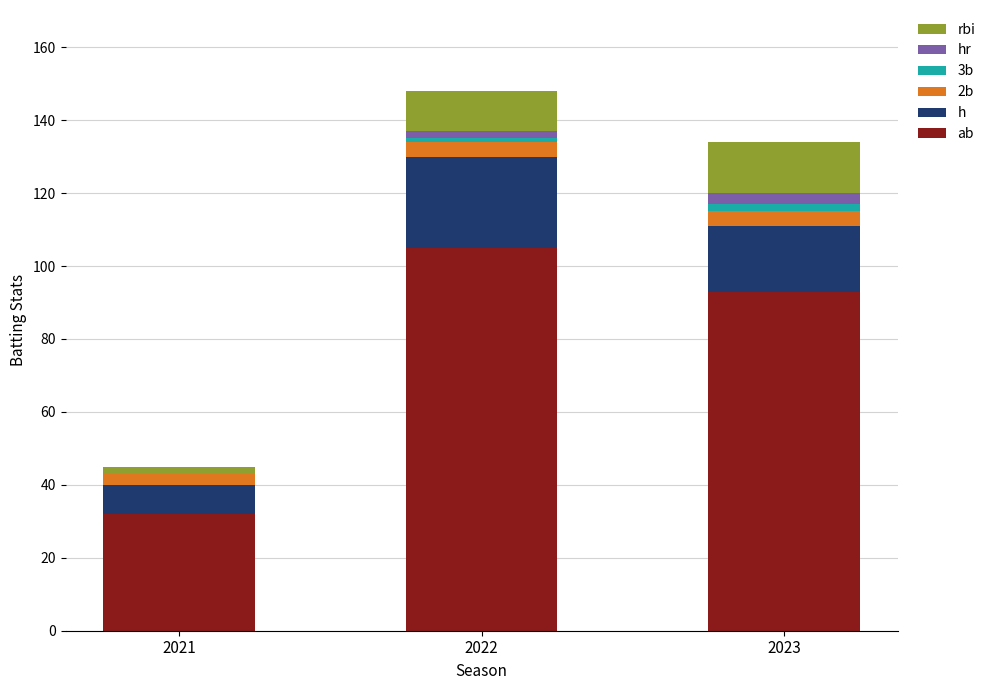

What is the total value across all series at 2023?

134